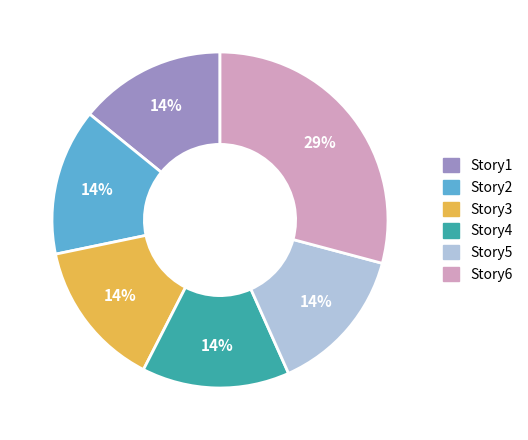

To the nearest percent, what is the average slice percentage?

17%